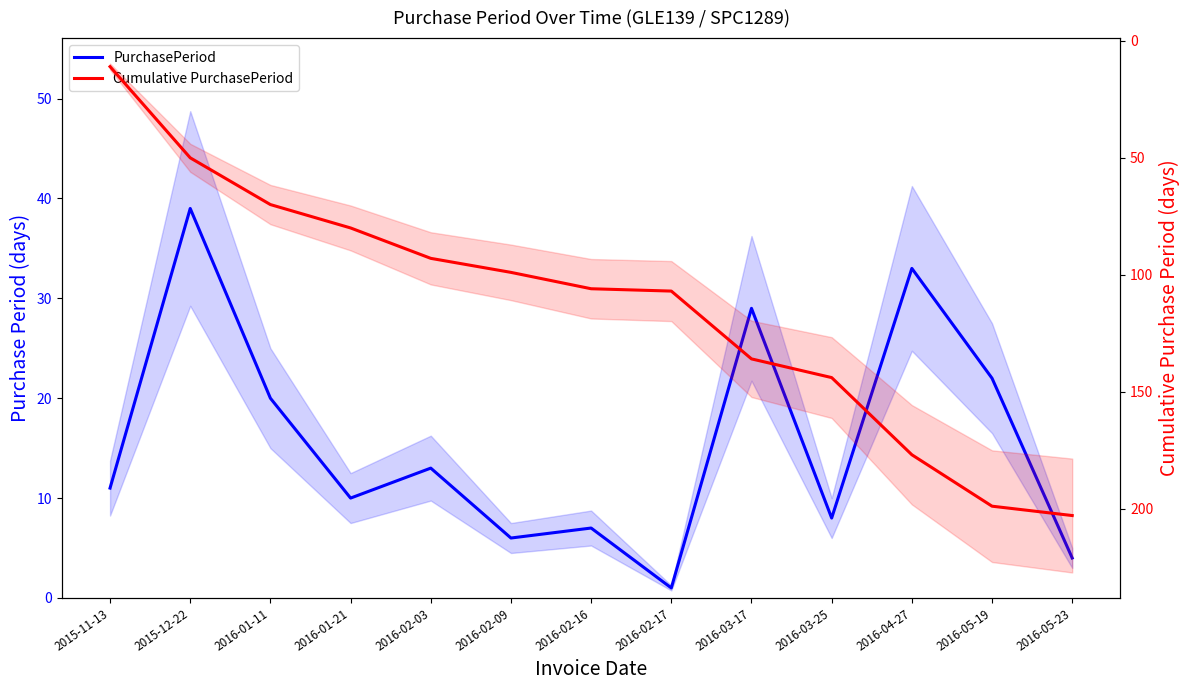

What is the label of the 3rd point from the left?

2016-01-11